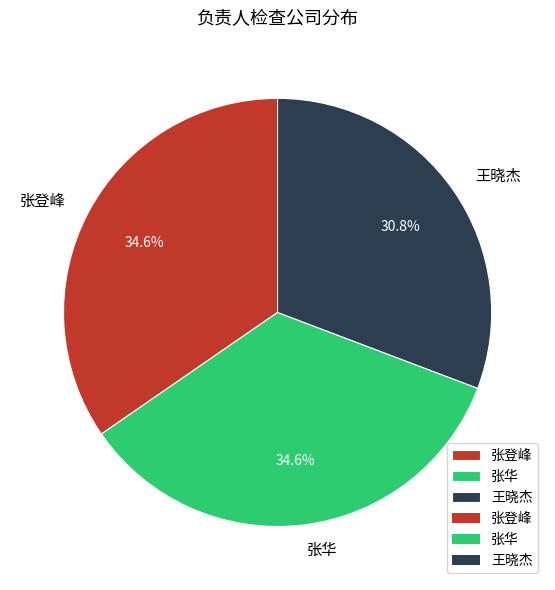

Do 张华 and 王晓杰 together represent more than half of the pie?

Yes